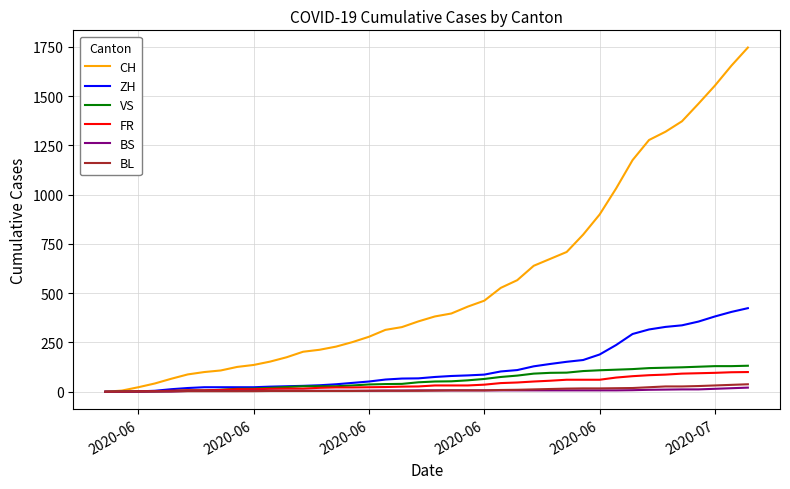

Which series has the largest total across all categories?

CH